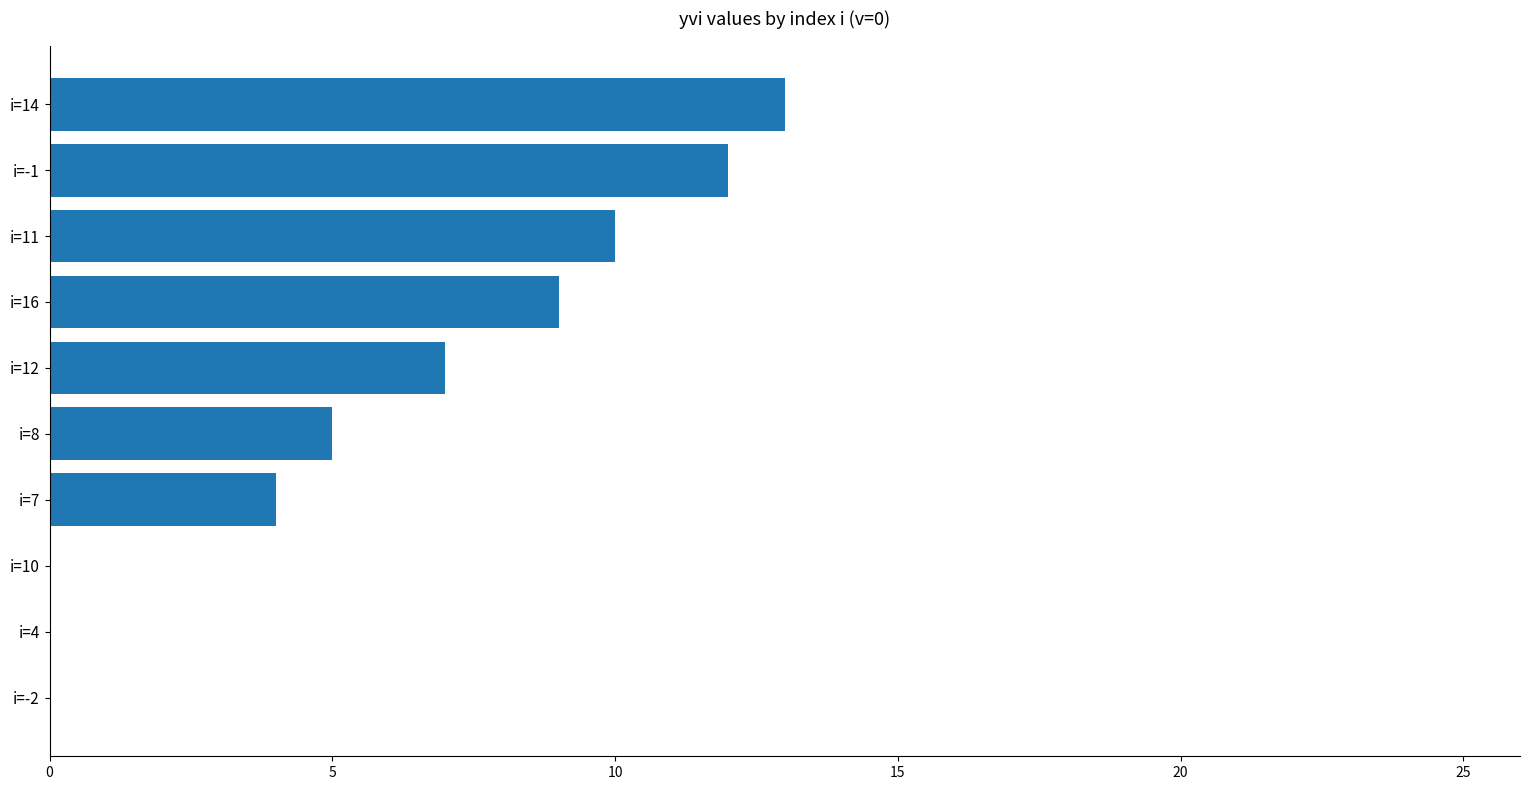

What is the approximate value at i=14?

13.0